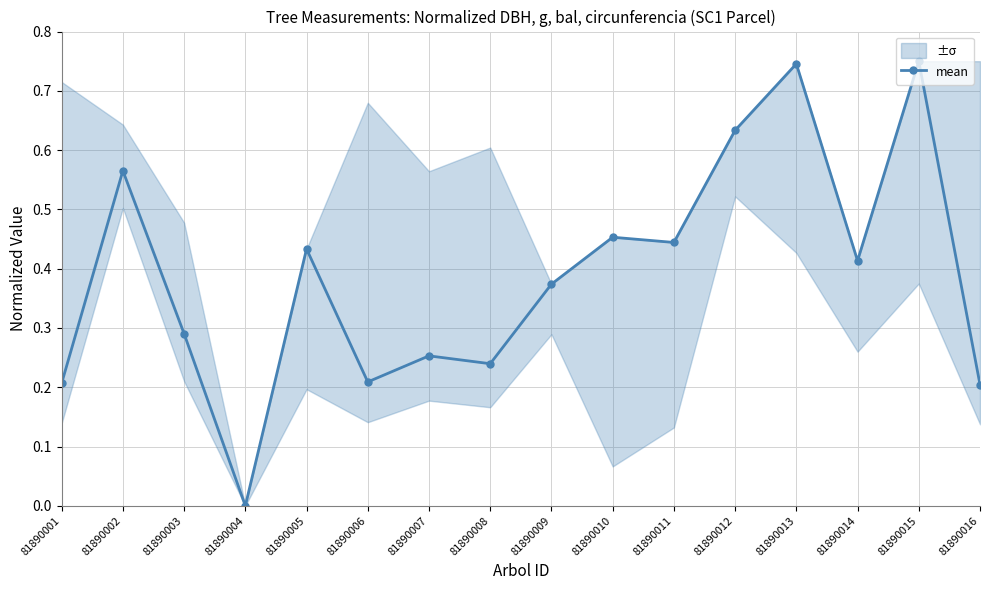

What is the maximum value shown in the chart?

0.8